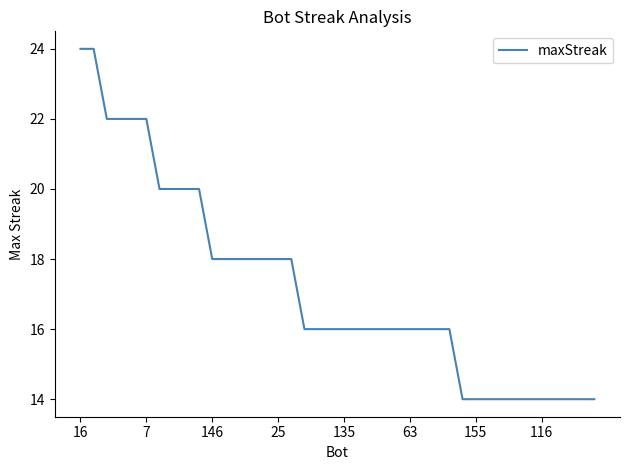

What is the minimum value shown in the chart?

14